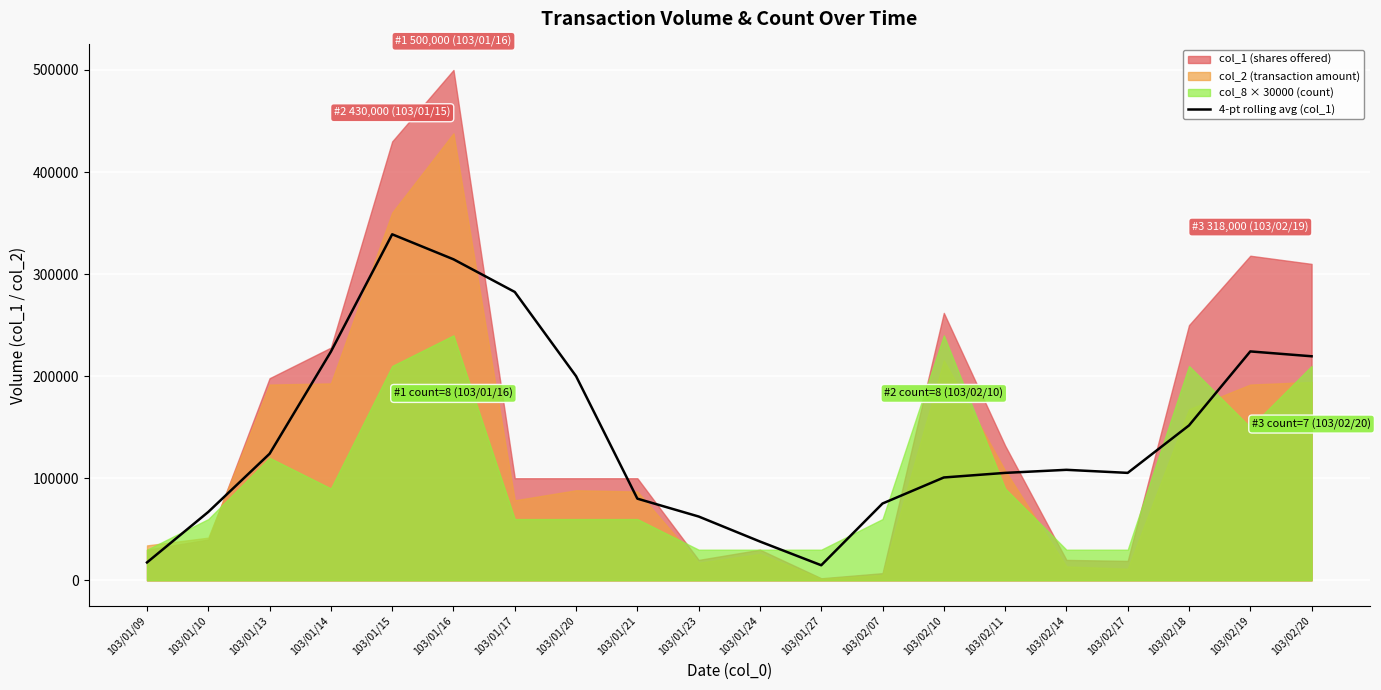

What is the value of the 9th point from the left?

80000